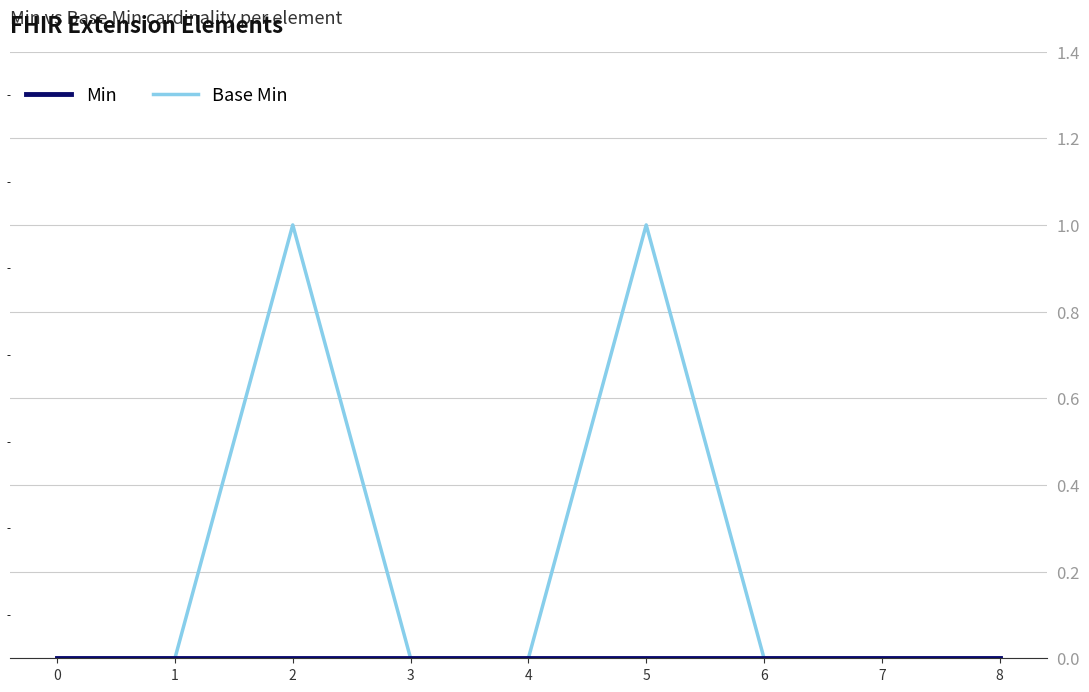

How many lines are shown in the chart?

2